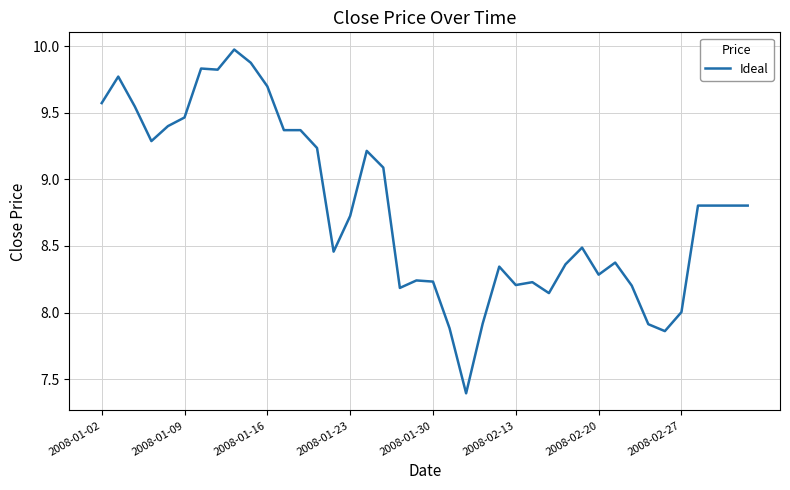

What is the difference between the maximum and minimum values?

2.6